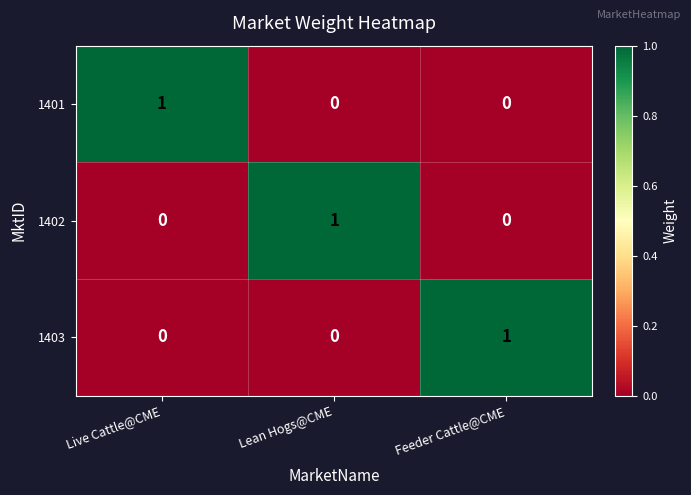

How many 1401 values are between 0 and 1?

3